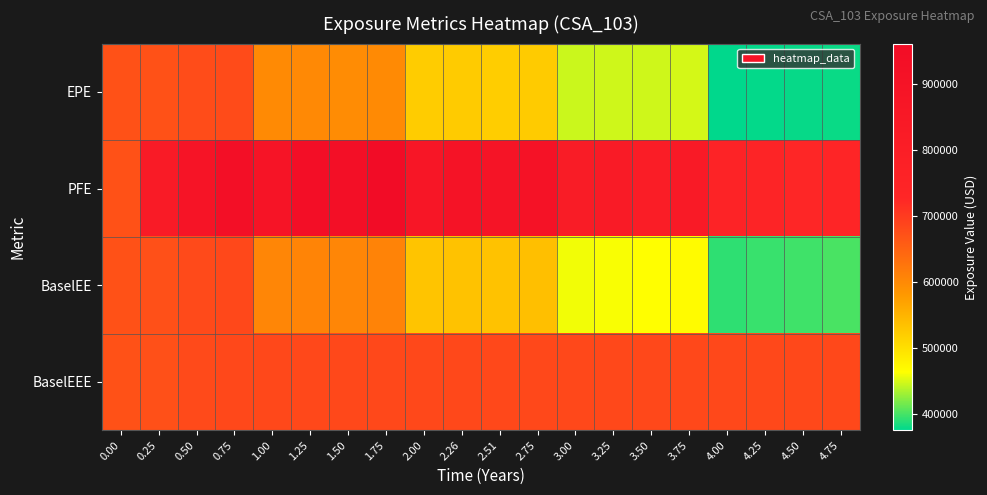

Rank the series by their maximum value, from highest to lowest.

PFE, BaselEE, BaselEEE, EPE